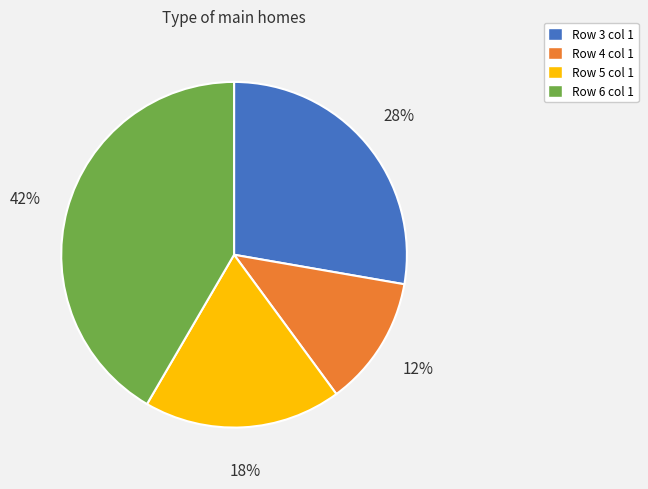

Is the sum of Row 6 and Row 3 greater than half?

Yes